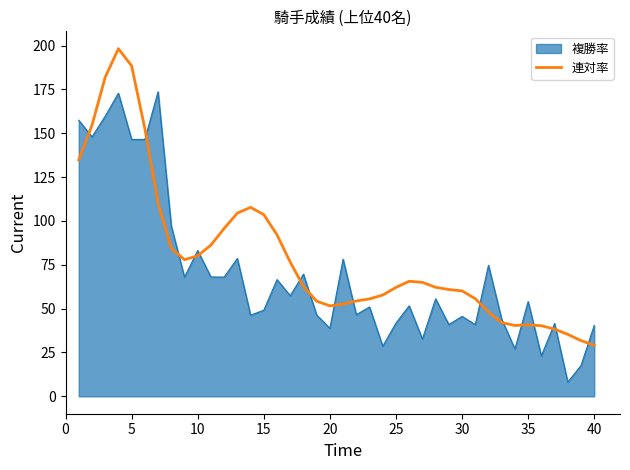

What is the maximum value shown in the chart?

198.2